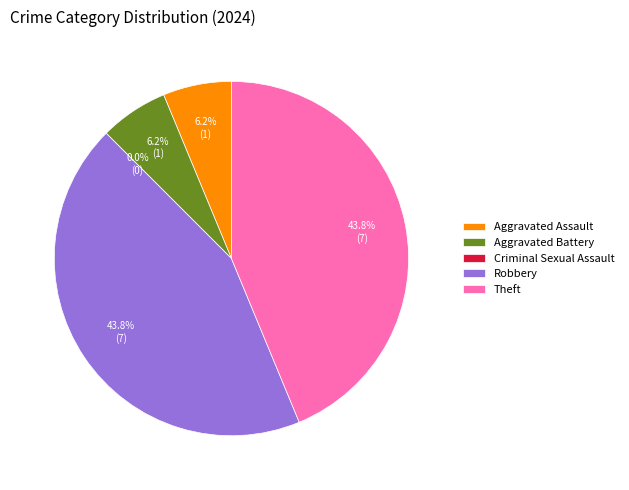

Does any single category account for the majority?

No